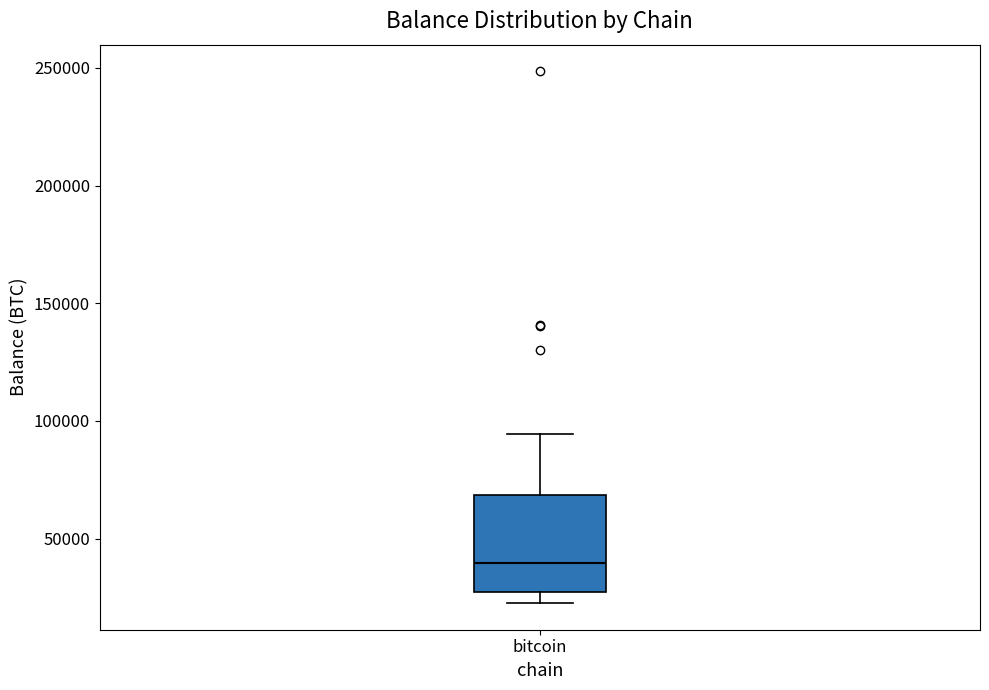

Where is the lower edge of the box for bitcoin on the y-axis? The values are not printed on the chart, so give them approximately, as read against the axis.

25000